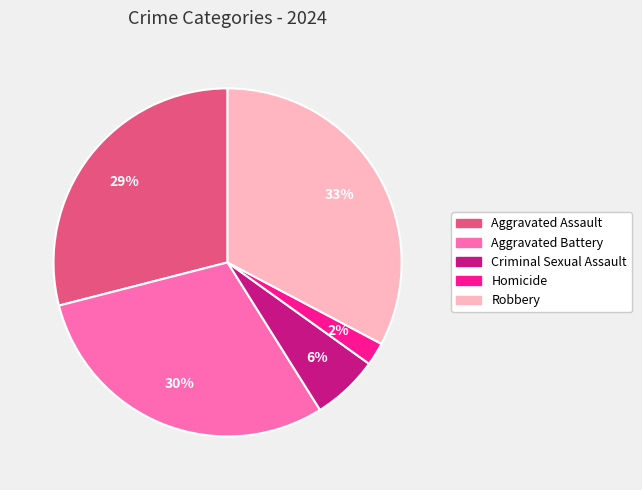

Is Criminal Sexual Assault the majority of the pie?

No